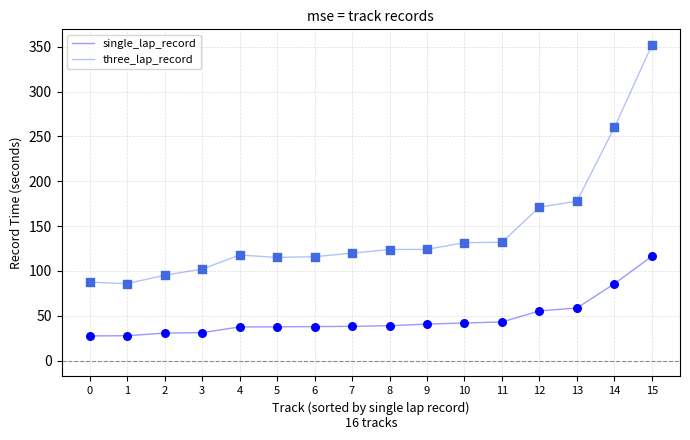

What is the total value across all series at 10?

173.7